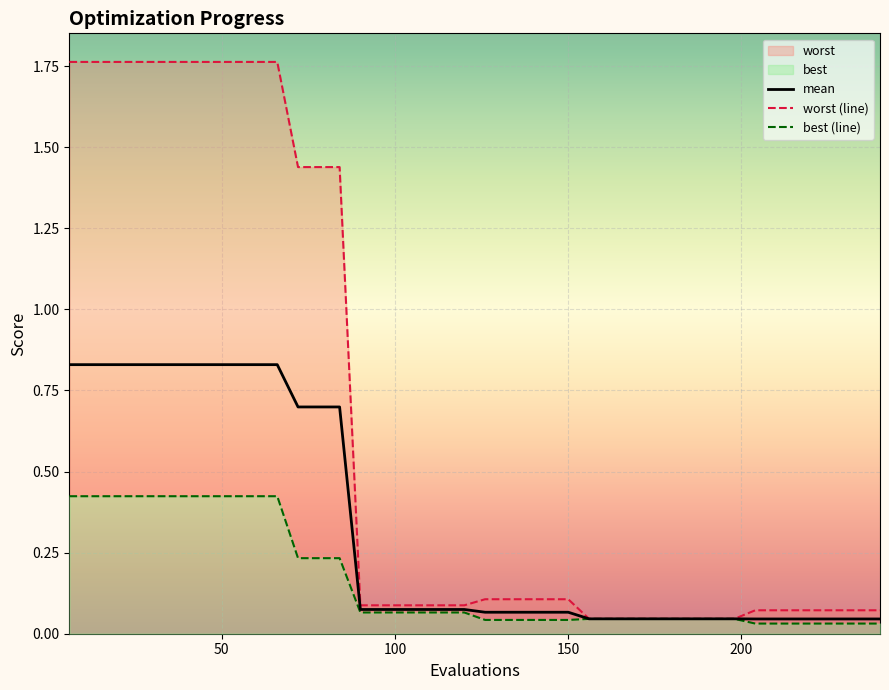

How many lines are shown in the chart?

3